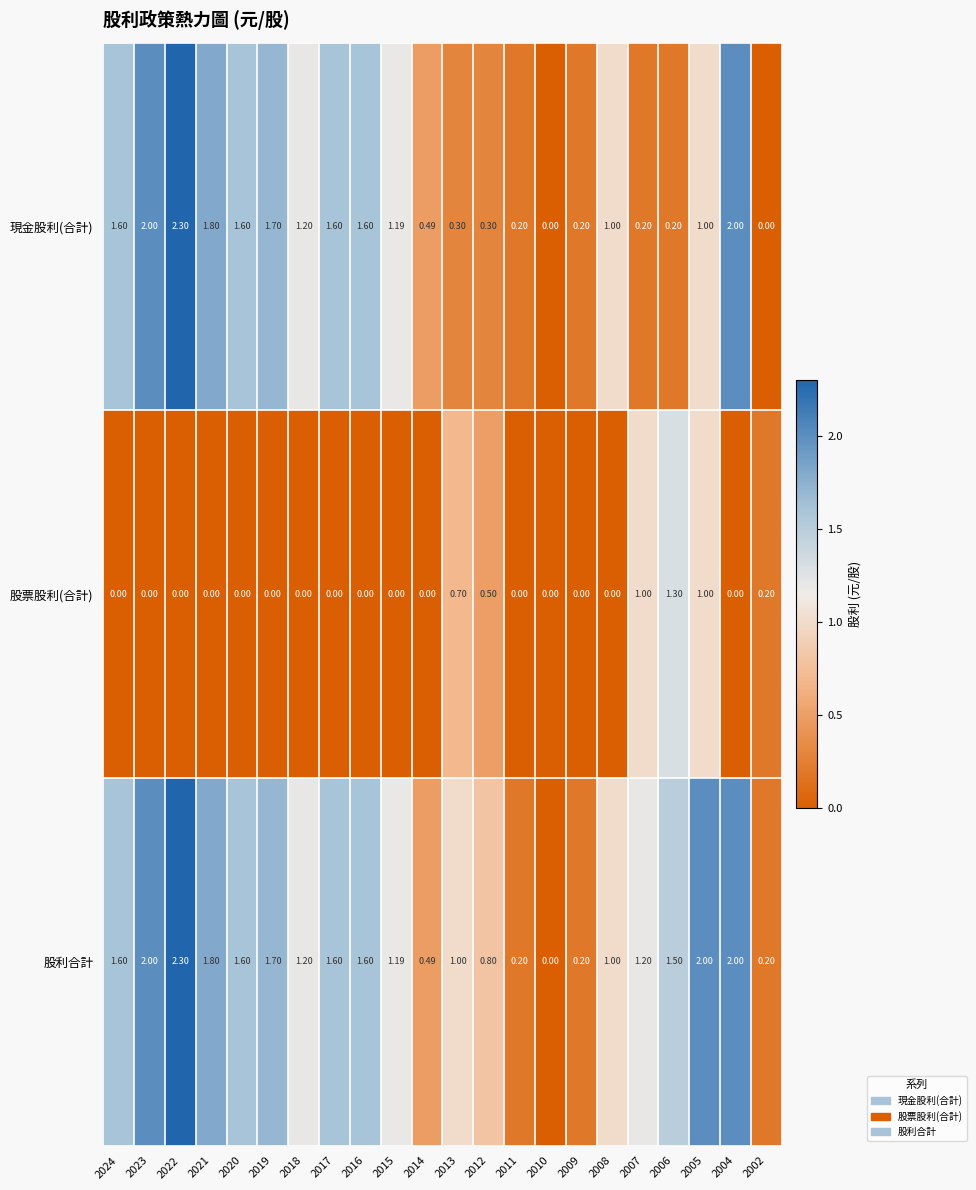

List the series in order of their overall mean, highest first.

股利合計, 現金股利(合計), 股票股利(合計)